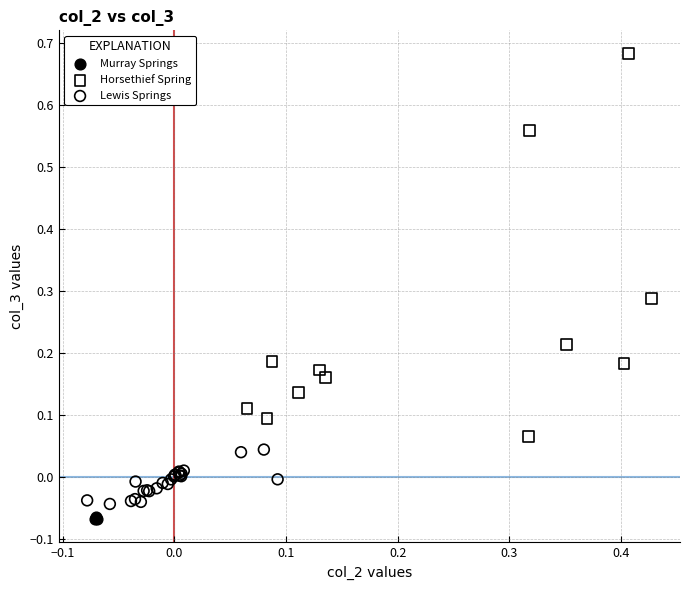

Which series has the widest spread of Y values?

Horsethief Spring